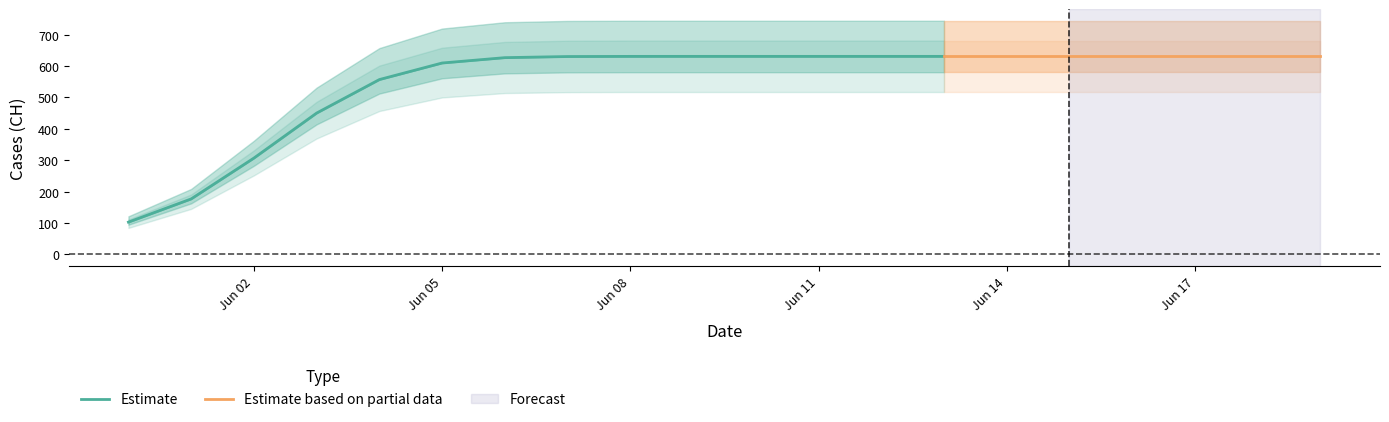

What is the greatest value displayed?

631